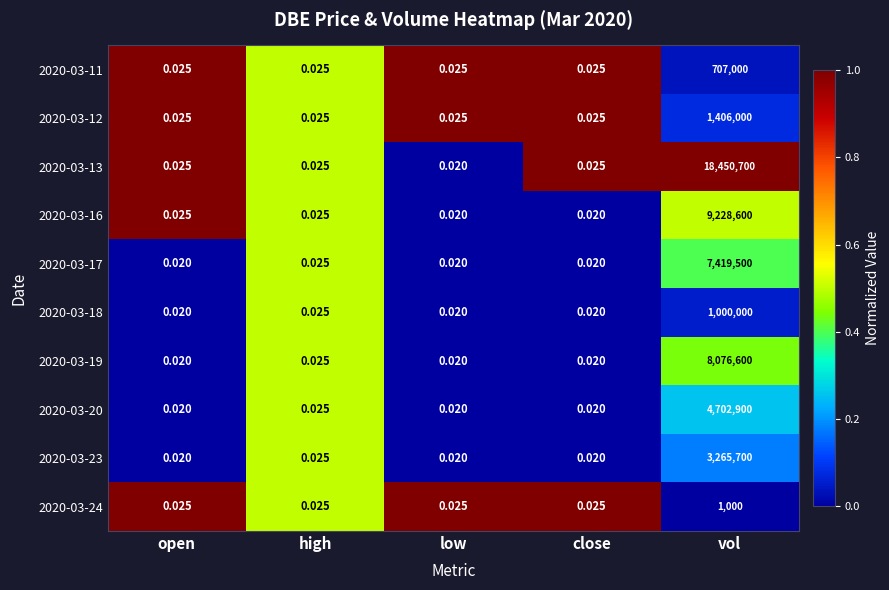

Is the value of 2020-03-18 at high greater than the value of 2020-03-19 at vol?

No